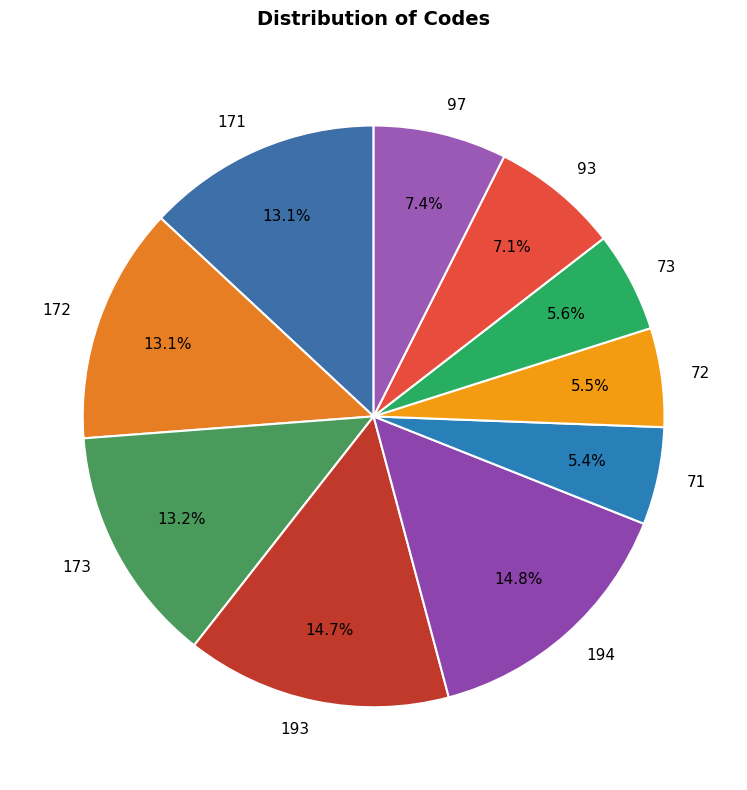

Between 172 and 93, which is larger?

172